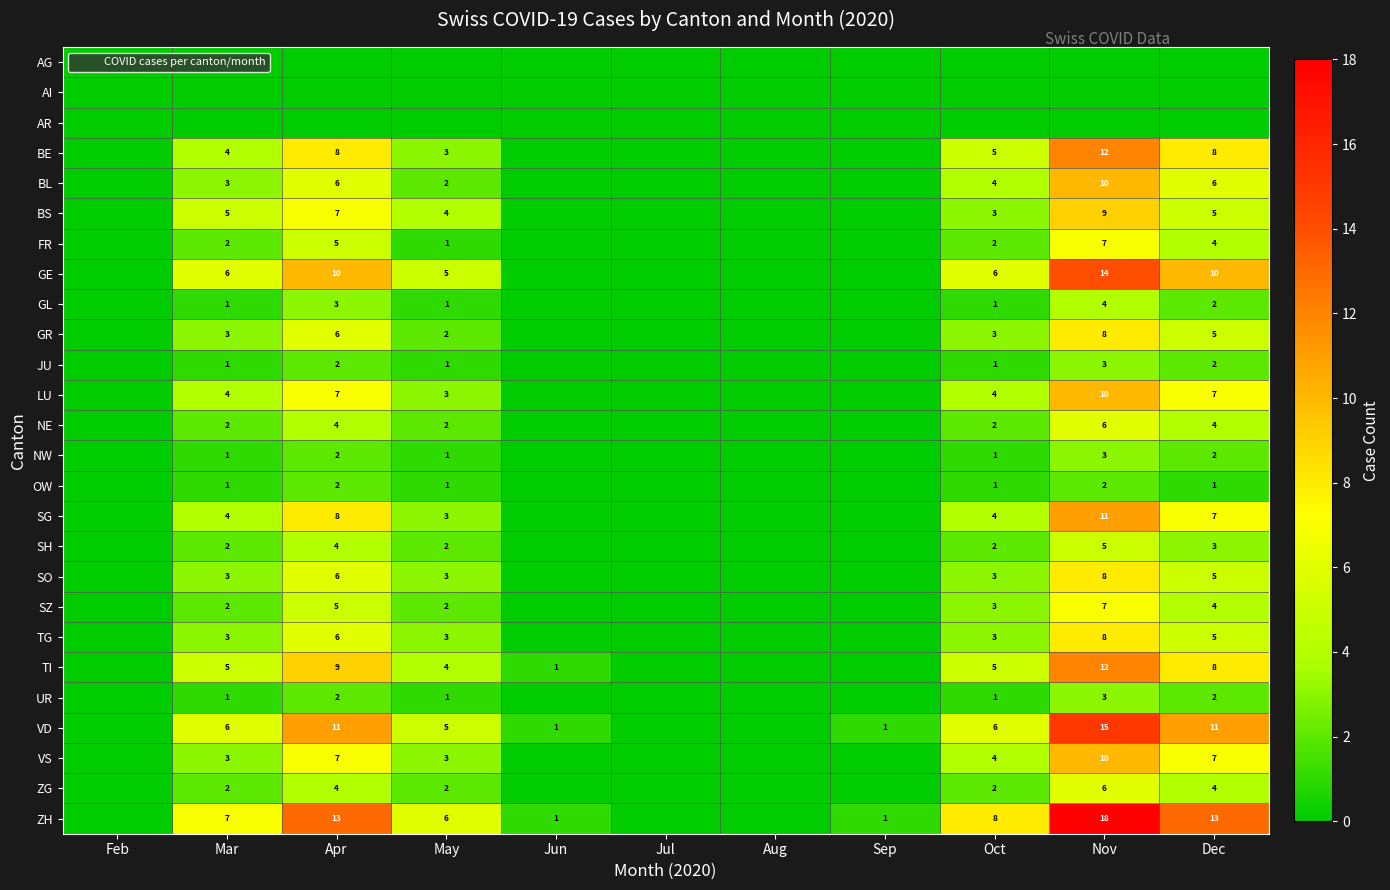

The ZH series shows 11 at Mar. True or false?

False